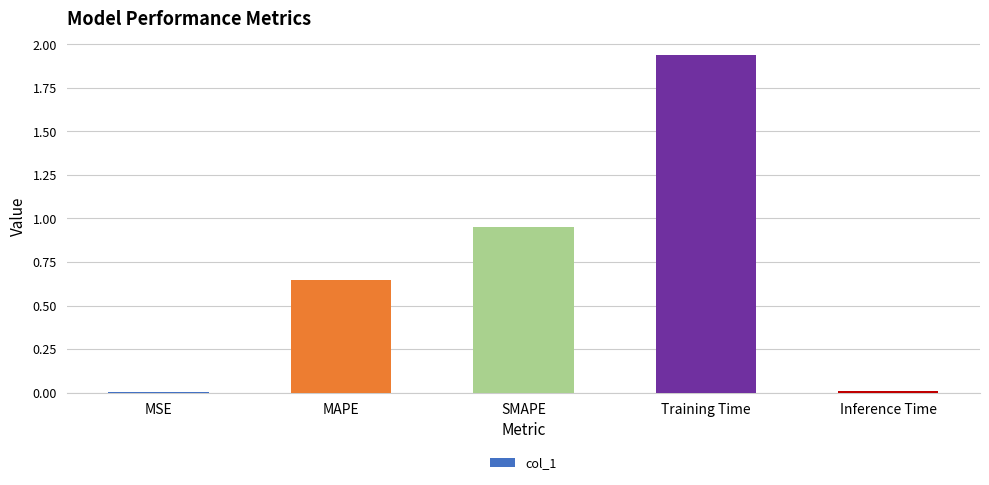

Between Training Time and SMAPE, which is larger?

Training Time